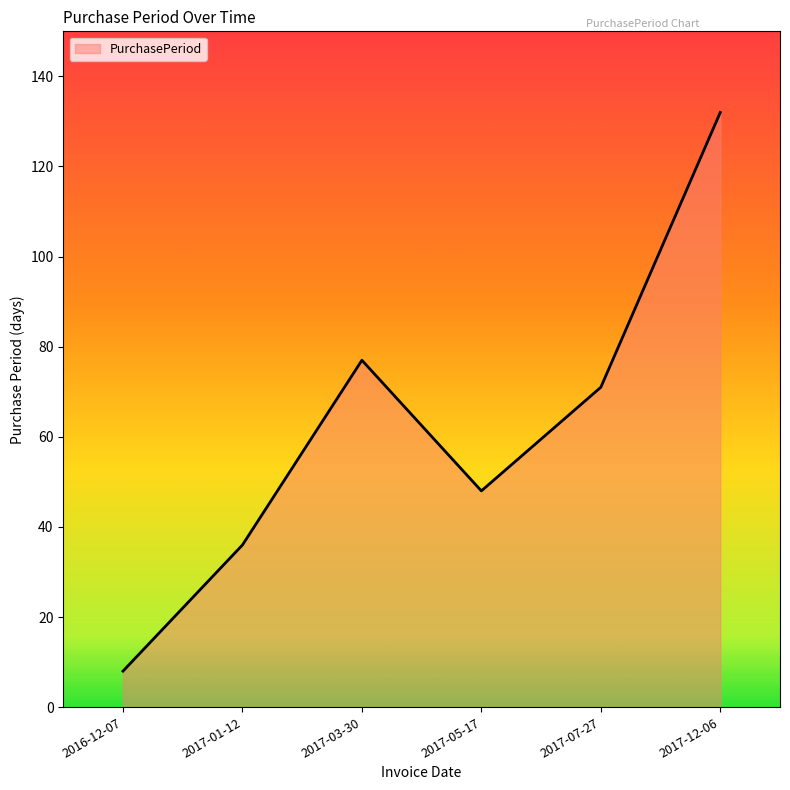

How many lines are shown in the chart?

1